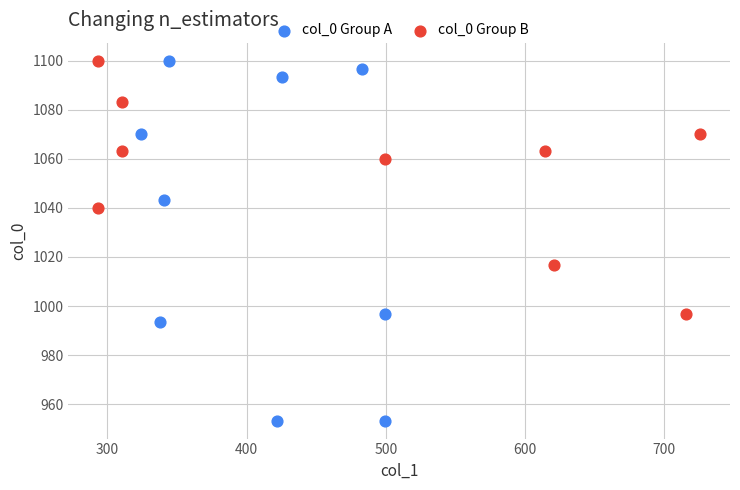

Which series contains the lowest Y value?

col_0 Group A